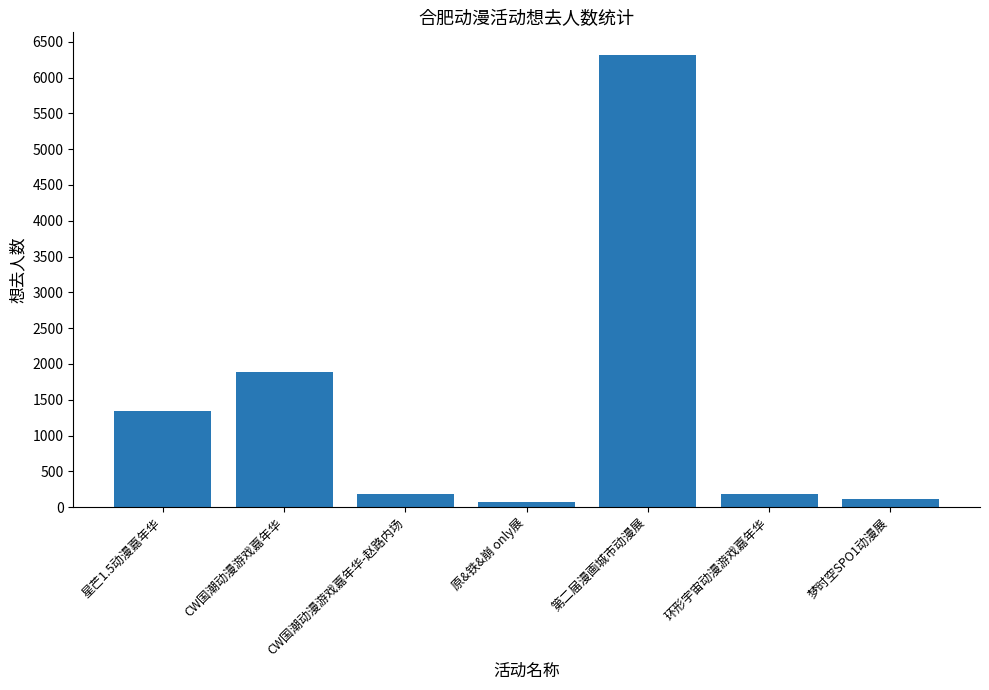

What is the label of the 2nd bar from the right?

环形宇宙动漫游戏嘉年华